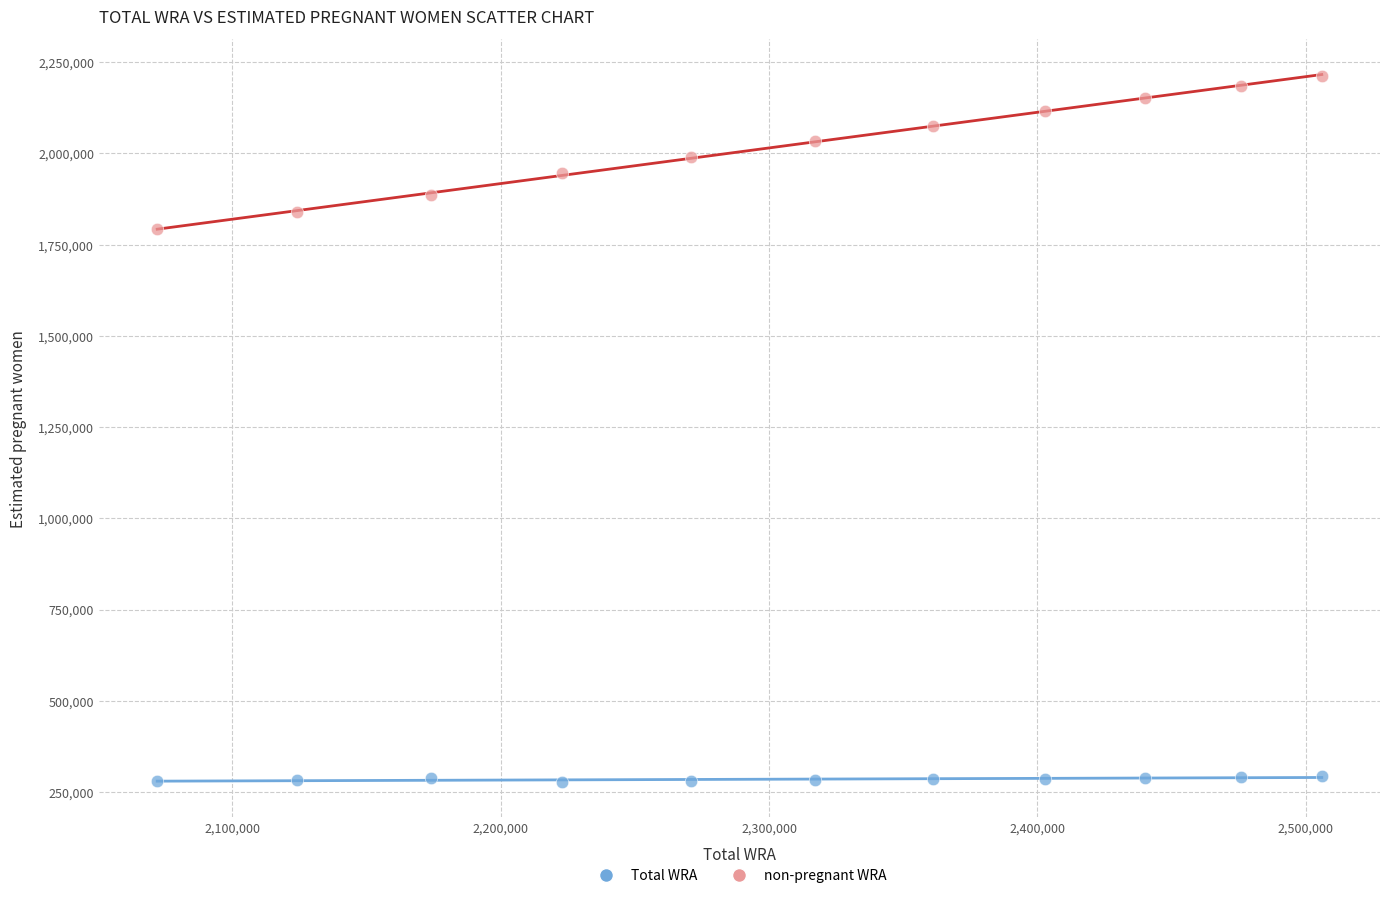

Across all data points, what is the range of Y values (max minus min)?

1935743.2